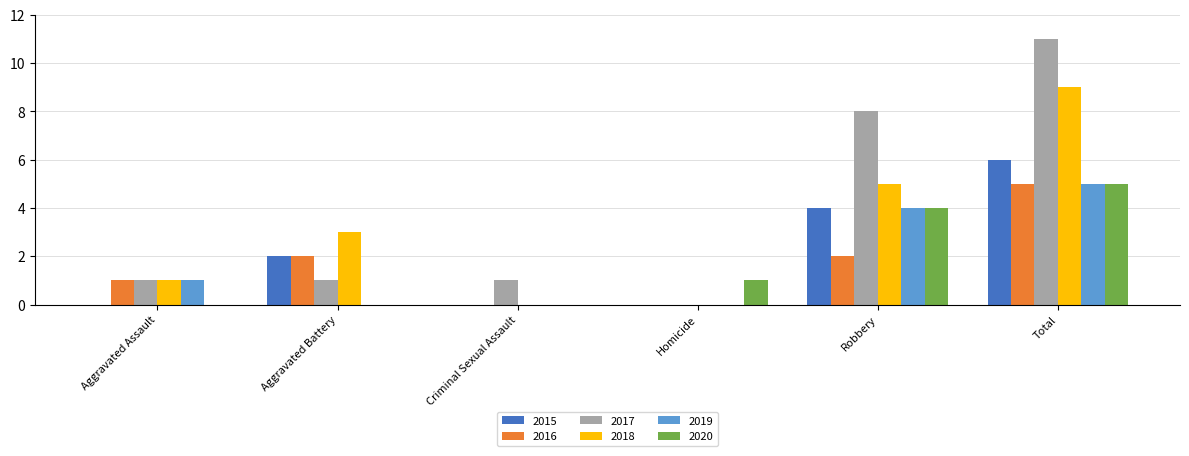

How many groups of bars are there?

6